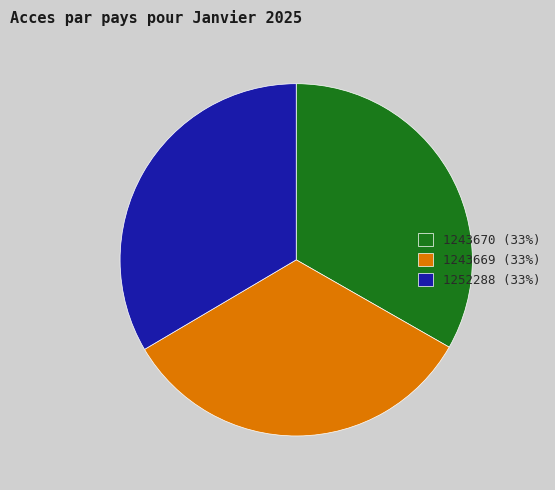

Is the sum of 1243670 (33%) and 1252288 (33%) greater than half?

Yes